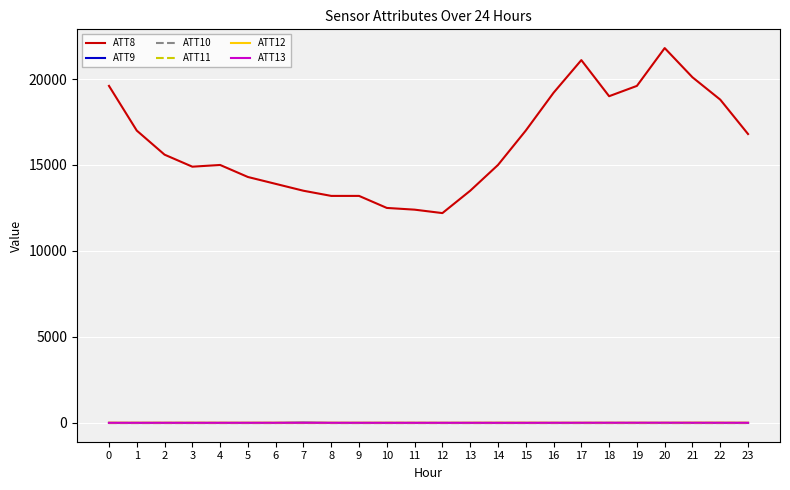

Does the chart display data point markers on the line(s)?

No